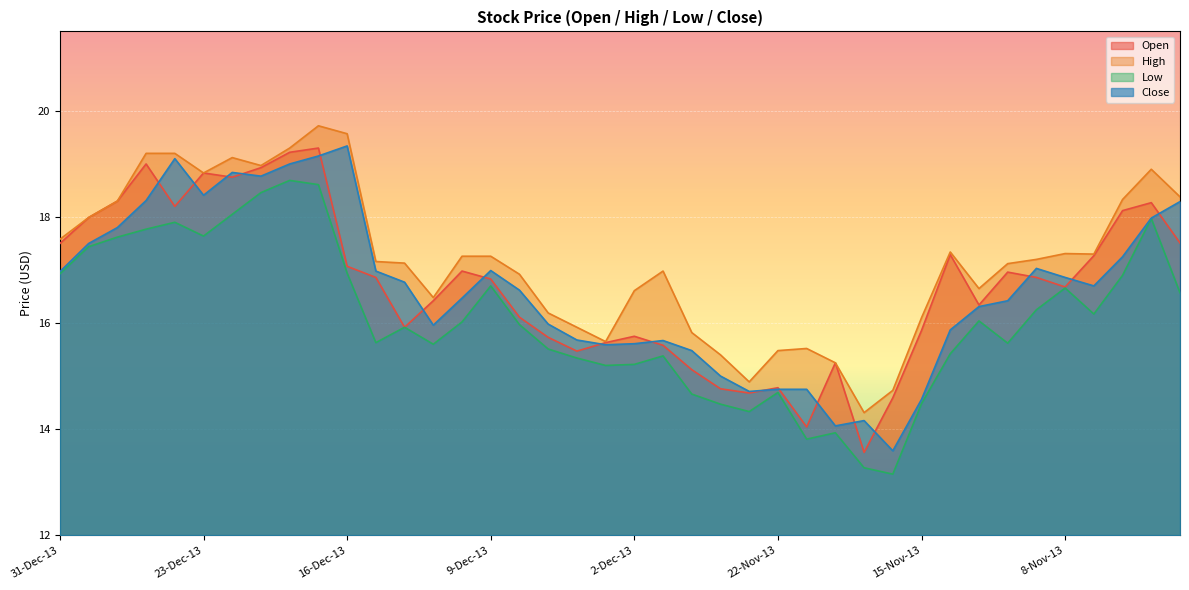

Reading left to right, transcribe all the data shown in this chart.

Open: 31-Dec-13=17.5	30-Dec-13=18.0	27-Dec-13=18.3	26-Dec-13=19.0	24-Dec-13=18.2	23-Dec-13=18.8	20-Dec-13=18.8	19-Dec-13=18.9	18-Dec-13=19.2	17-Dec-13=19.3	16-Dec-13=17.1	13-Dec-13=16.9	12-Dec-13=15.9	11-Dec-13=16.4	10-Dec-13=17.0	9-Dec-13=16.8	6-Dec-13=16.1	5-Dec-13=15.7	4-Dec-13=15.5	3-Dec-13=15.6	2-Dec-13=15.8	29-Nov-13=15.6	27-Nov-13=15.1	26-Nov-13=14.8	25-Nov-13=14.7	22-Nov-13=14.8	21-Nov-13=14.0	20-Nov-13=15.2	19-Nov-13=13.6	18-Nov-13=14.6	15-Nov-13=15.9	14-Nov-13=17.3	13-Nov-13=16.3	12-Nov-13=17.0	11-Nov-13=16.9	8-Nov-13=16.7	7-Nov-13=17.3	6-Nov-13=18.1	5-Nov-13=18.3	4-Nov-13=17.5
High: 31-Dec-13=17.6	30-Dec-13=18.0	27-Dec-13=18.3	26-Dec-13=19.2	24-Dec-13=19.2	23-Dec-13=18.8	20-Dec-13=19.1	19-Dec-13=19.0	18-Dec-13=19.3	17-Dec-13=19.7	16-Dec-13=19.6	13-Dec-13=17.2	12-Dec-13=17.1	11-Dec-13=16.5	10-Dec-13=17.3	9-Dec-13=17.3	6-Dec-13=16.9	5-Dec-13=16.2	4-Dec-13=15.9	3-Dec-13=15.7	2-Dec-13=16.6	29-Nov-13=17.0	27-Nov-13=15.8	26-Nov-13=15.4	25-Nov-13=14.9	22-Nov-13=15.5	21-Nov-13=15.5	20-Nov-13=15.2	19-Nov-13=14.3	18-Nov-13=14.7	15-Nov-13=16.1	14-Nov-13=17.3	13-Nov-13=16.6	12-Nov-13=17.1	11-Nov-13=17.2	8-Nov-13=17.3	7-Nov-13=17.3	6-Nov-13=18.3	5-Nov-13=18.9	4-Nov-13=18.4
Low: 31-Dec-13=16.9	30-Dec-13=17.4	27-Dec-13=17.6	26-Dec-13=17.8	24-Dec-13=17.9	23-Dec-13=17.6	20-Dec-13=18.1	19-Dec-13=18.5	18-Dec-13=18.7	17-Dec-13=18.6	16-Dec-13=16.9	13-Dec-13=15.6	12-Dec-13=15.9	11-Dec-13=15.6	10-Dec-13=16.0	9-Dec-13=16.7	6-Dec-13=16.0	5-Dec-13=15.5	4-Dec-13=15.3	3-Dec-13=15.2	2-Dec-13=15.2	29-Nov-13=15.4	27-Nov-13=14.7	26-Nov-13=14.5	25-Nov-13=14.3	22-Nov-13=14.7	21-Nov-13=13.8	20-Nov-13=13.9	19-Nov-13=13.3	18-Nov-13=13.2	15-Nov-13=14.5	14-Nov-13=15.4	13-Nov-13=16.0	12-Nov-13=15.6	11-Nov-13=16.2	8-Nov-13=16.7	7-Nov-13=16.2	6-Nov-13=16.9	5-Nov-13=18.0	4-Nov-13=16.6
Close: 31-Dec-13=17.0	30-Dec-13=17.5	27-Dec-13=17.8	26-Dec-13=18.3	24-Dec-13=19.1	23-Dec-13=18.4	20-Dec-13=18.8	19-Dec-13=18.8	18-Dec-13=19.0	17-Dec-13=19.1	16-Dec-13=19.3	13-Dec-13=17.0	12-Dec-13=16.8	11-Dec-13=16.0	10-Dec-13=16.5	9-Dec-13=17.0	6-Dec-13=16.6	5-Dec-13=16.0	4-Dec-13=15.7	3-Dec-13=15.6	2-Dec-13=15.6	29-Nov-13=15.7	27-Nov-13=15.5	26-Nov-13=15.0	25-Nov-13=14.7	22-Nov-13=14.8	21-Nov-13=14.8	20-Nov-13=14.1	19-Nov-13=14.2	18-Nov-13=13.6	15-Nov-13=14.6	14-Nov-13=15.9	13-Nov-13=16.3	12-Nov-13=16.4	11-Nov-13=17.0	8-Nov-13=16.9	7-Nov-13=16.7	6-Nov-13=17.2	5-Nov-13=18.0	4-Nov-13=18.3